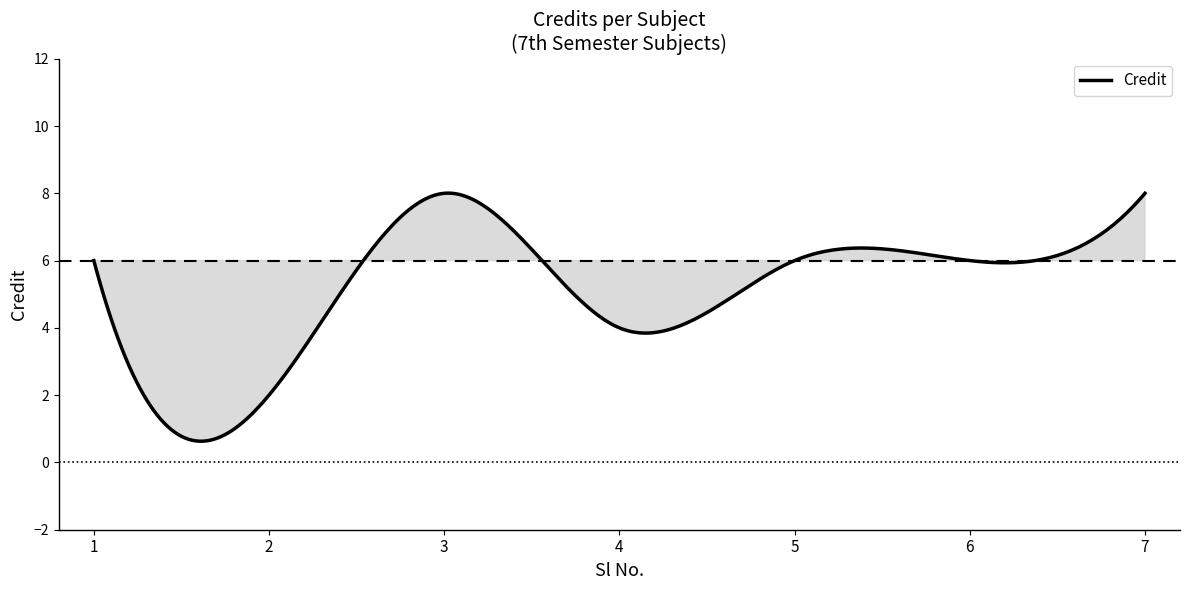

What is the difference between the maximum and minimum values?

7.4